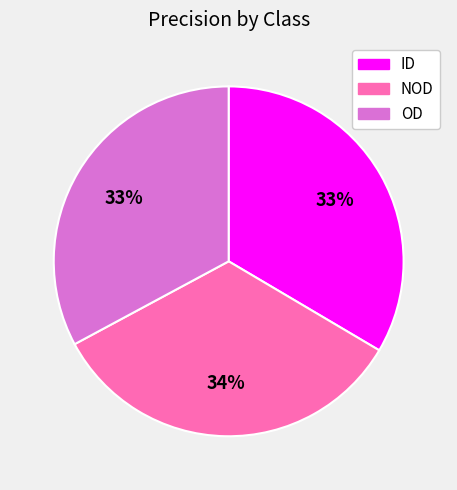

Combined, do NOD and OD account for over 50%?

Yes